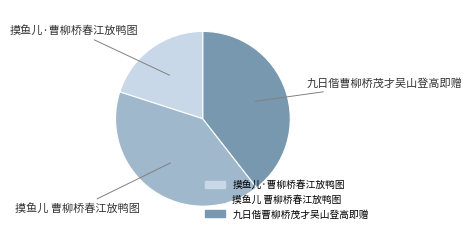

Which category has the smallest portion of the pie?

摸鱼儿·曹柳桥春江放鸭图